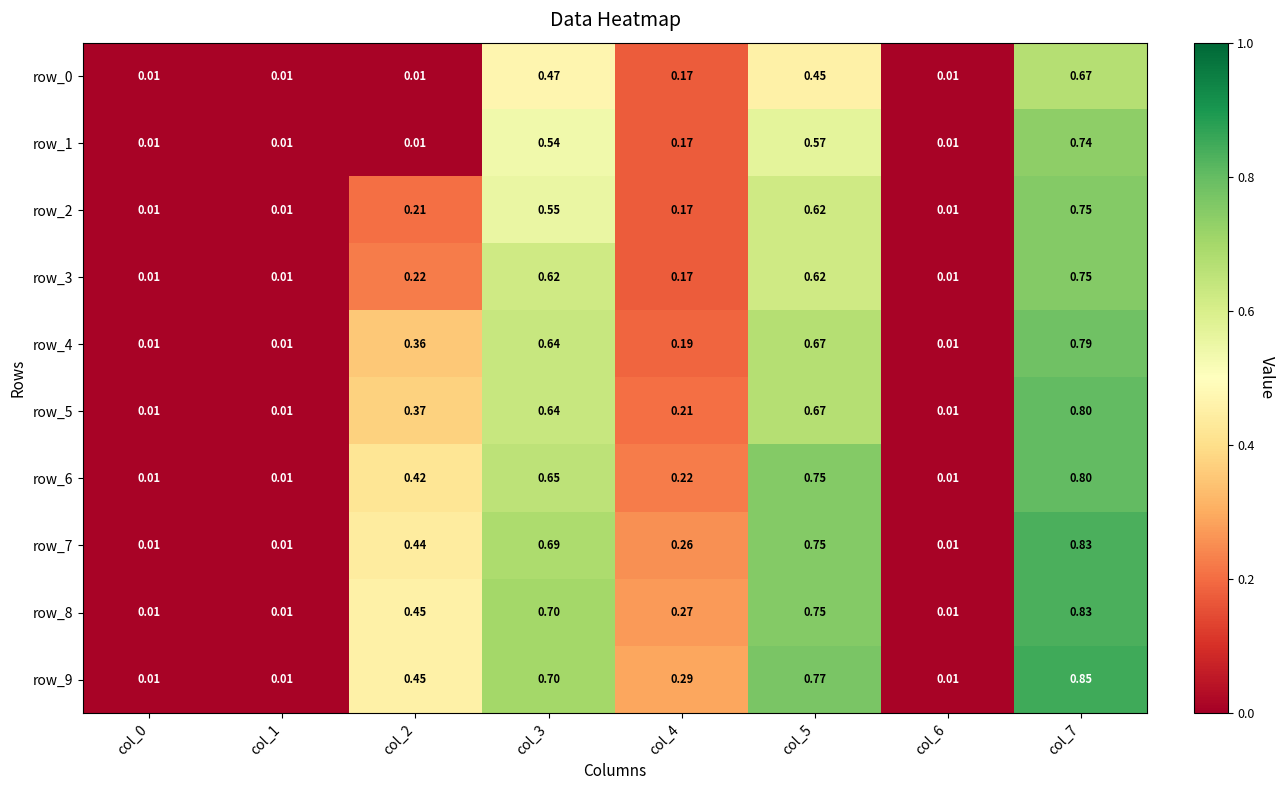

At how many categories does at least one series exceed 0?

8